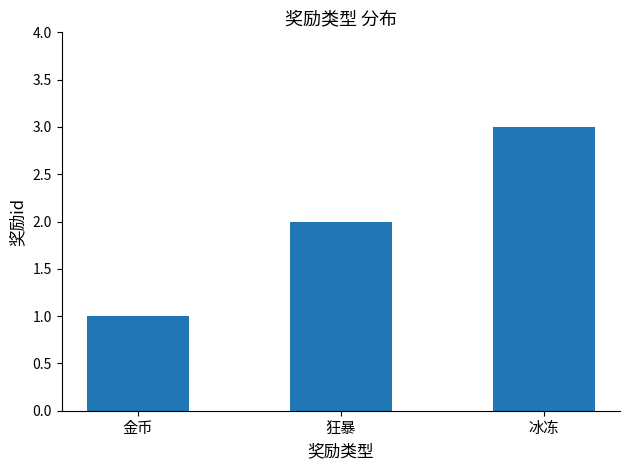

What position from the right is 狂暴?

2